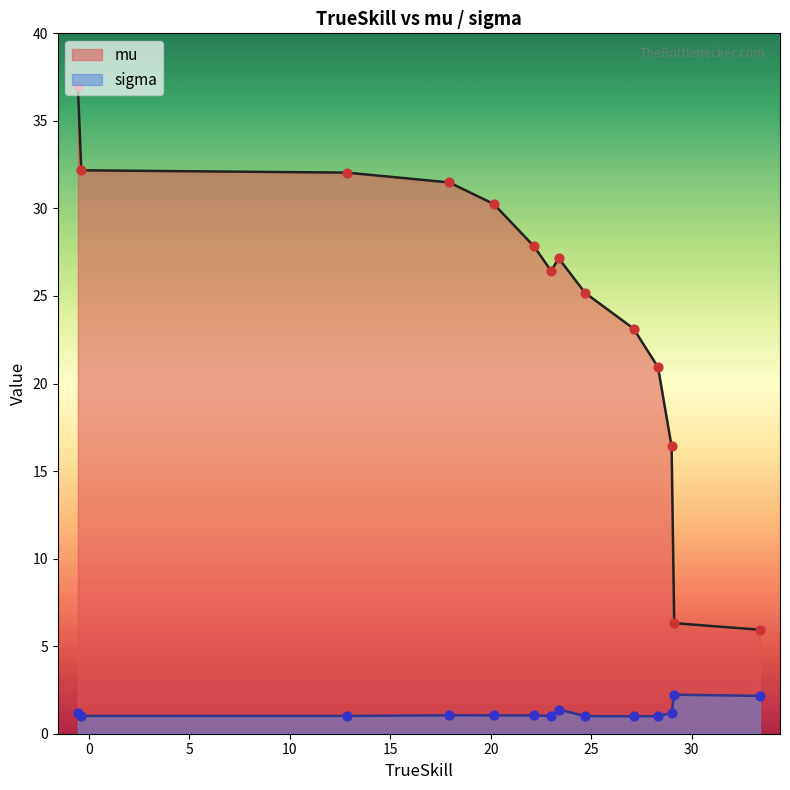

Is the value of mu at models/ppo greater than the value of sigma at coacAI?

Yes